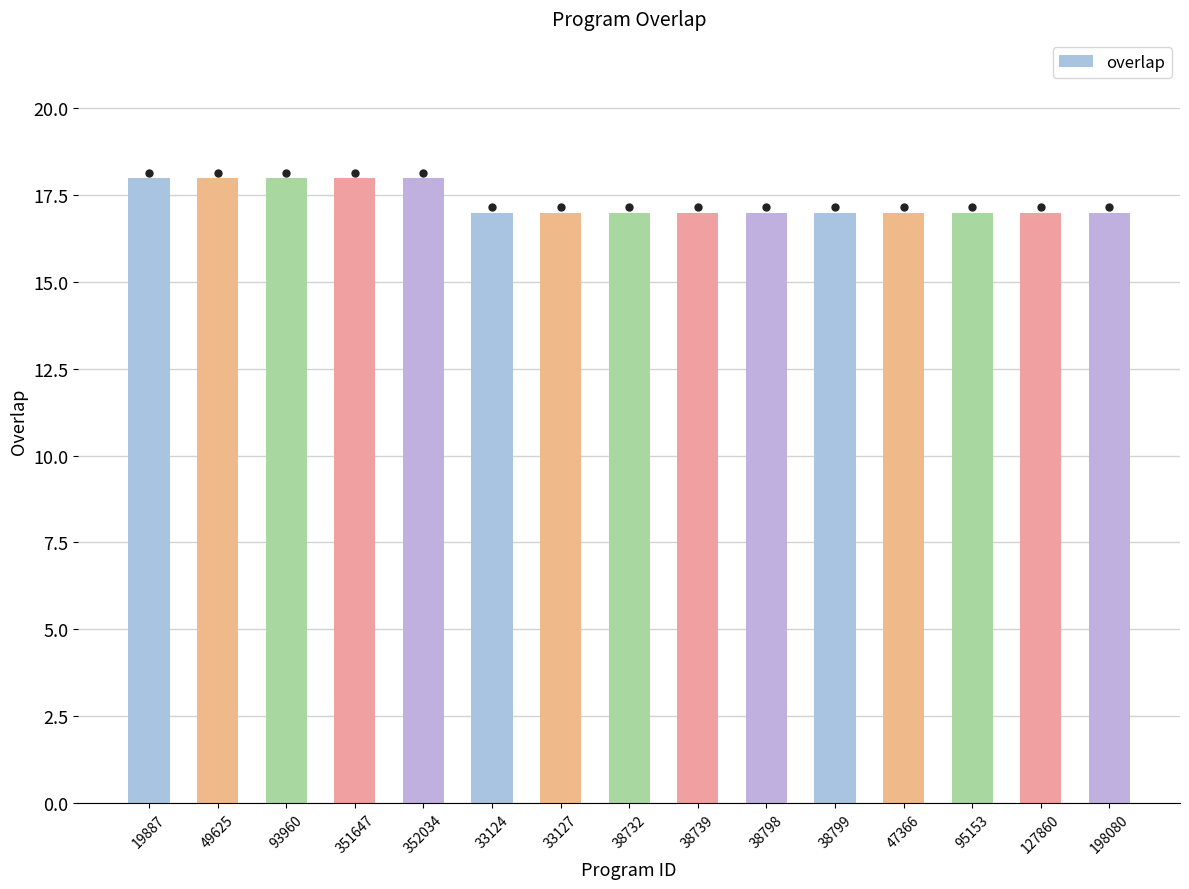

The chart shows a value of 17 at 38799. True or false?

True